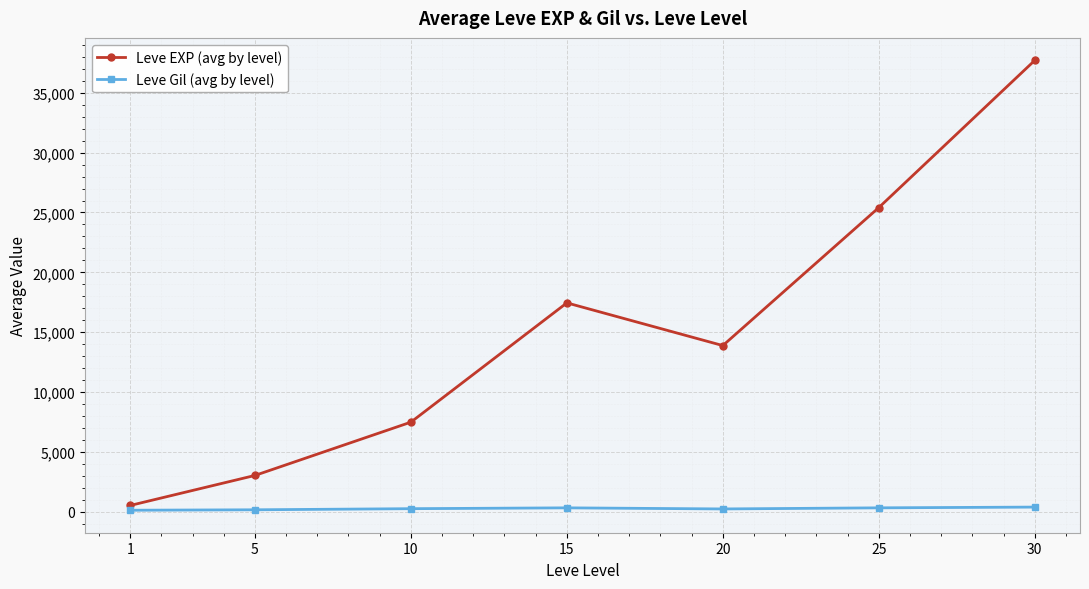

Rank the series at 30 from lowest to highest value.

Leve Gil (avg by level), Leve EXP (avg by level)